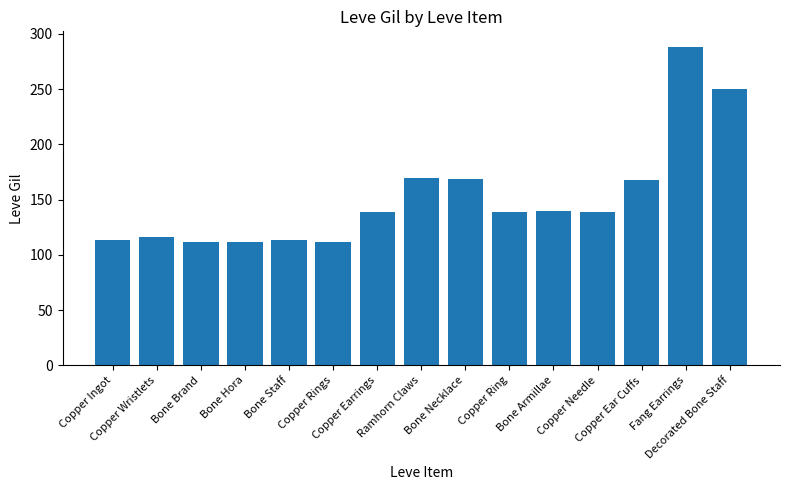

What is the difference between the second highest and minimum values?

138